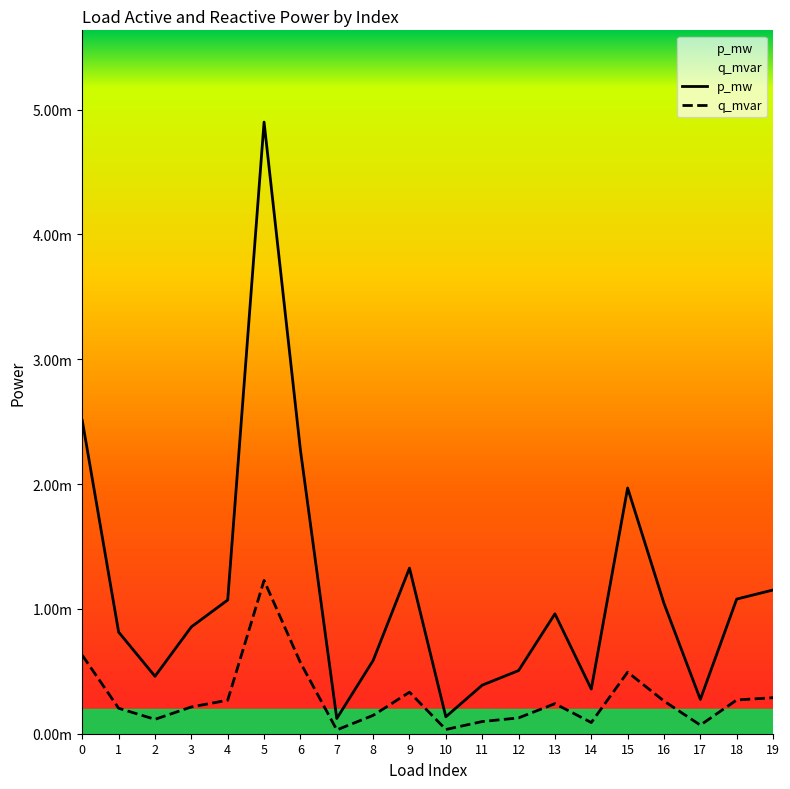

What are all the series names shown in the legend?

p_mw, q_mvar